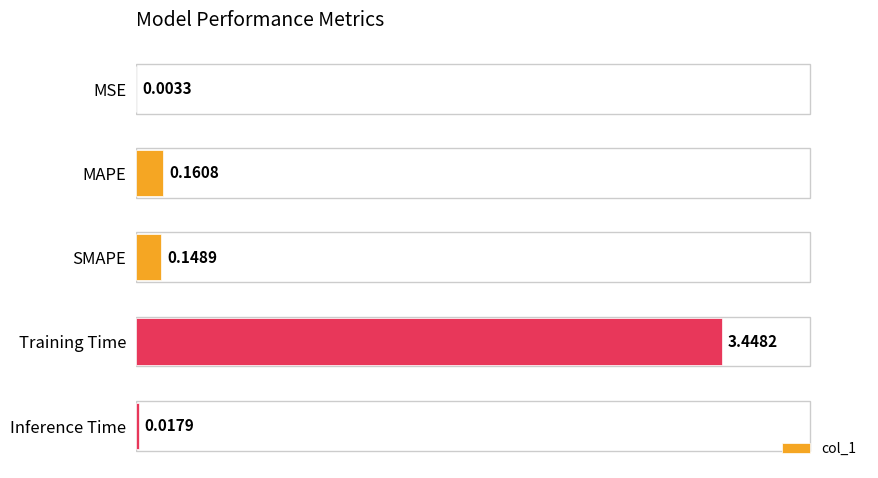

Are the bars grouped side by side (vs. stacked)?

No